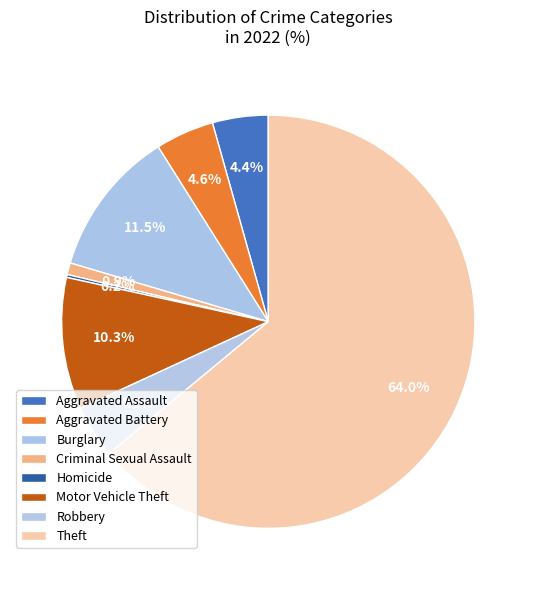

What is the total percentage of Burglary and Theft?

75.5%